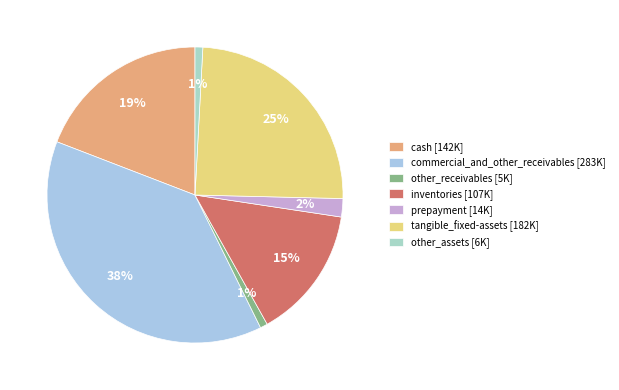

Which has a higher value, commercial_and_other_receivables or inventories?

commercial_and_other_receivables